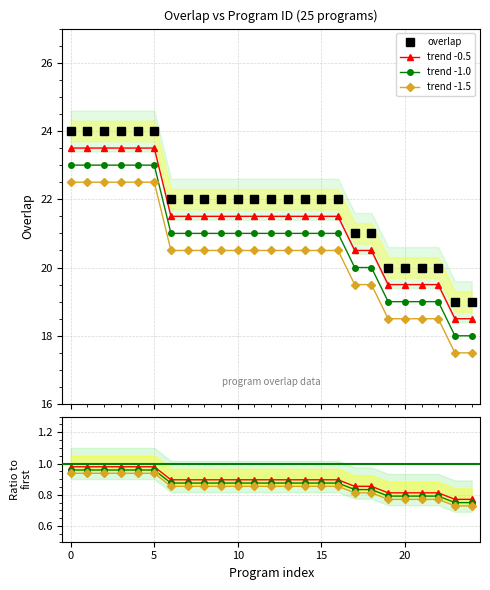

Does the chart have visible grid lines?

Yes